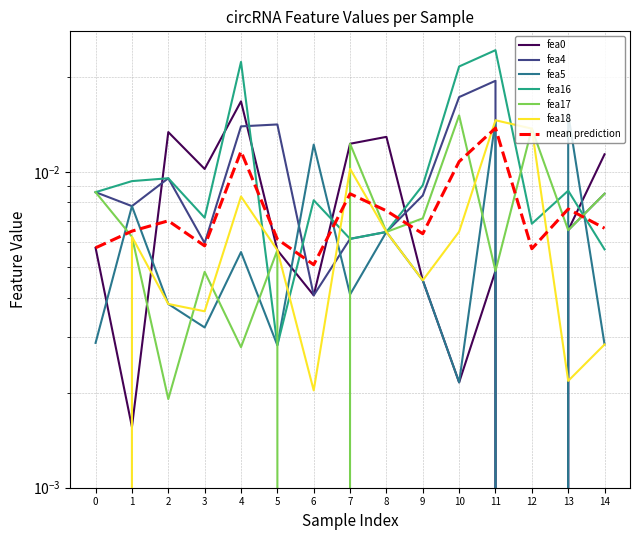

True or false: fea16 and fea0 intersect in this chart.

True